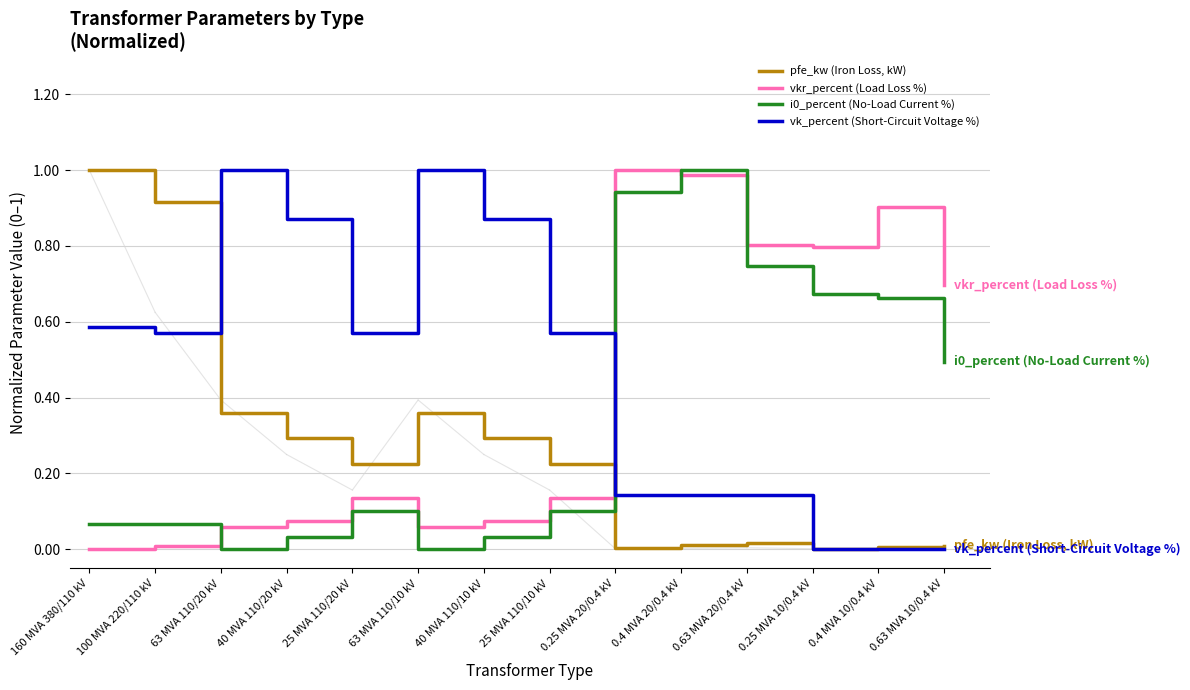

What is the spread (max minus min) of values at 160 MVA 380/110 kV?

1.0